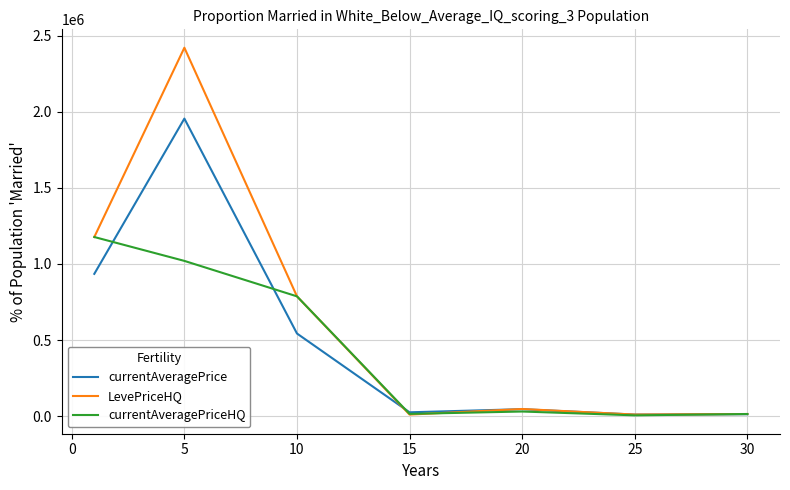

What is the maximum value shown in the chart?

2420051.6